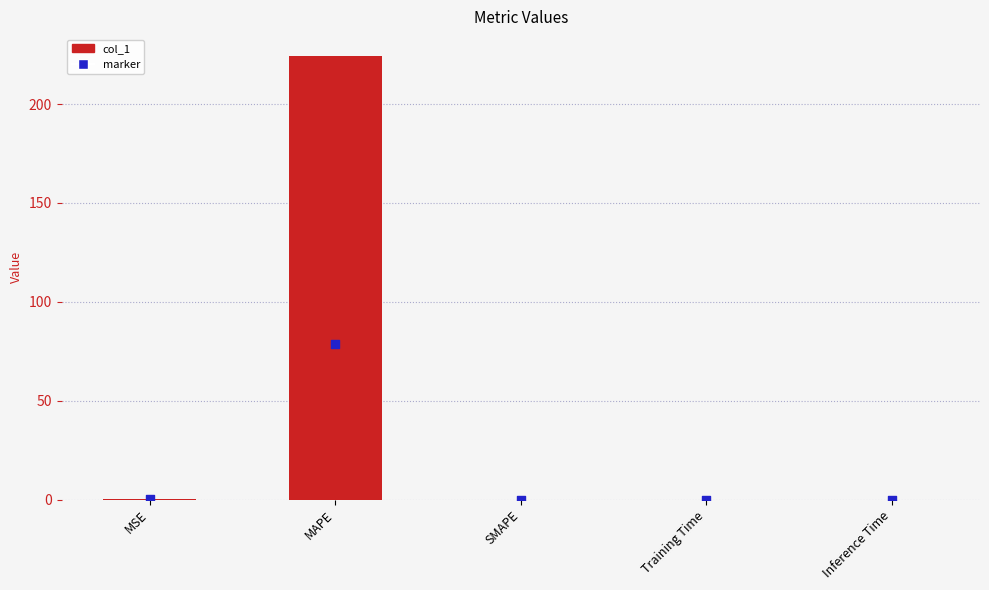

Which series contains the lowest Y value?

col_1